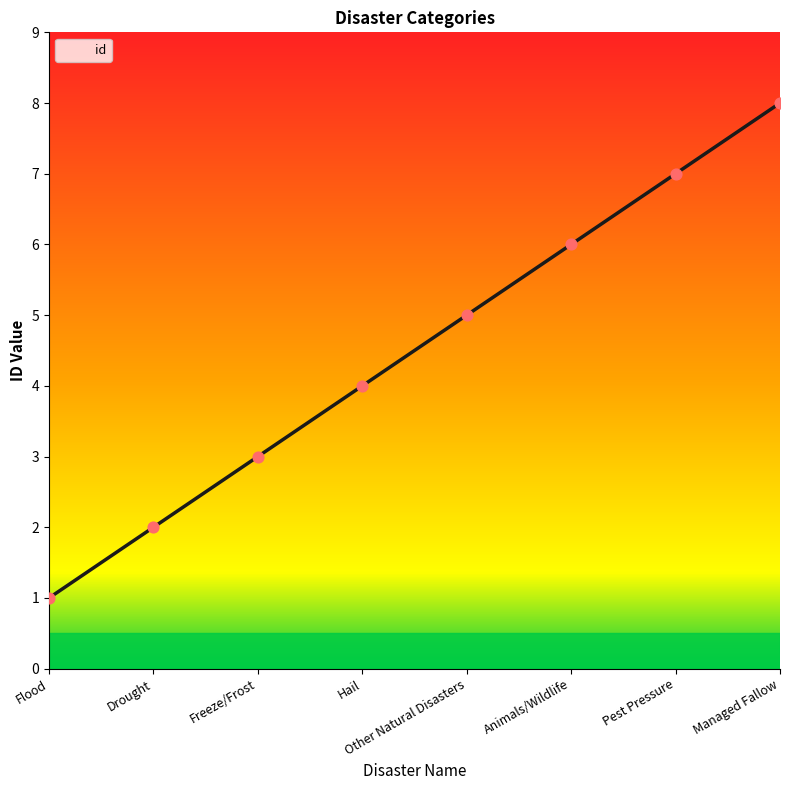

Which has a higher value, Flood or Animals/Wildlife?

Animals/Wildlife